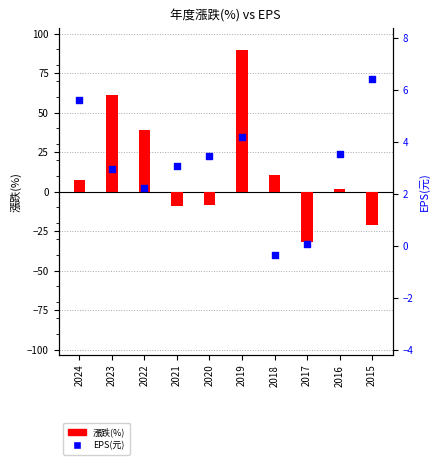

Which series has the largest total across all categories?

漲跌(%)